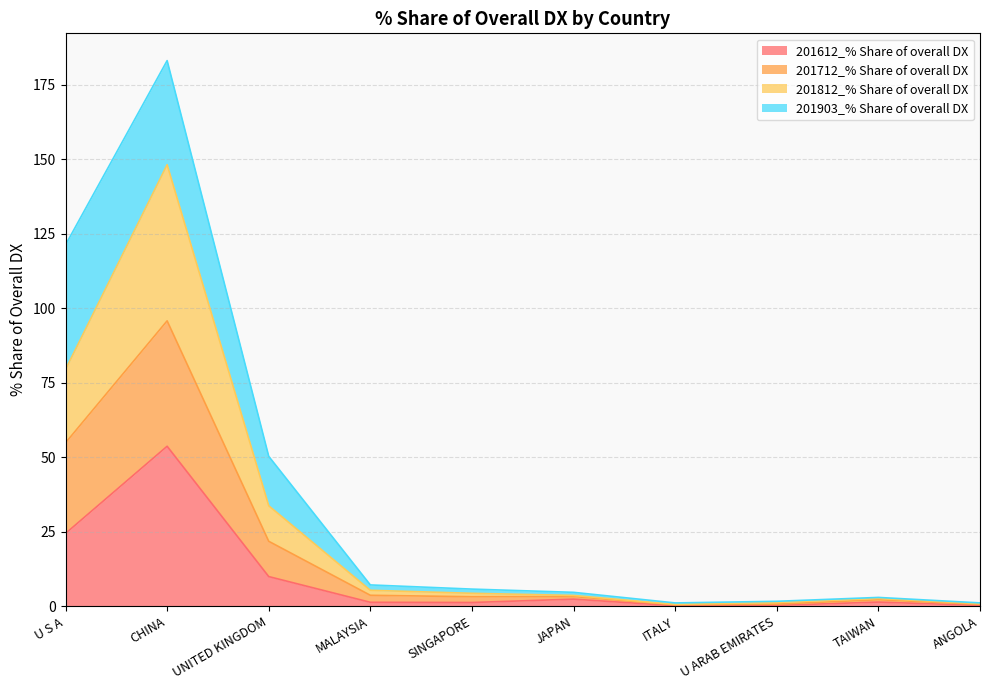

What is the maximum value for 201612_% Share of overall DX?

53.7